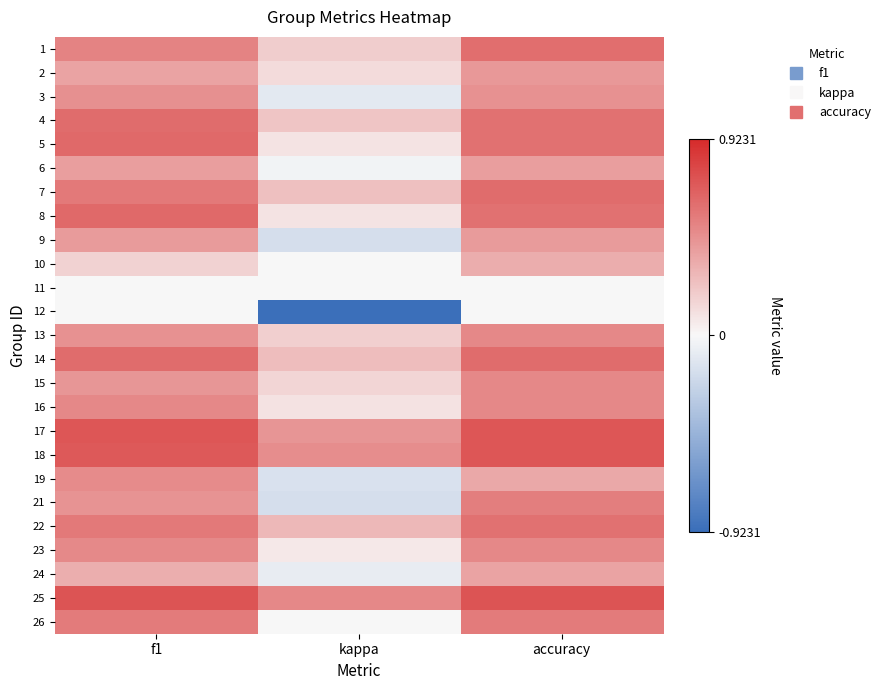

Count the number of categories in the chart.

3